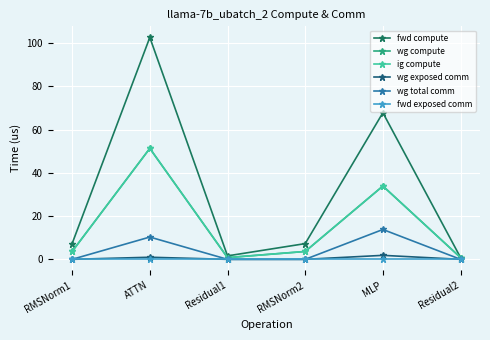

What position from the left is ATTN?

2